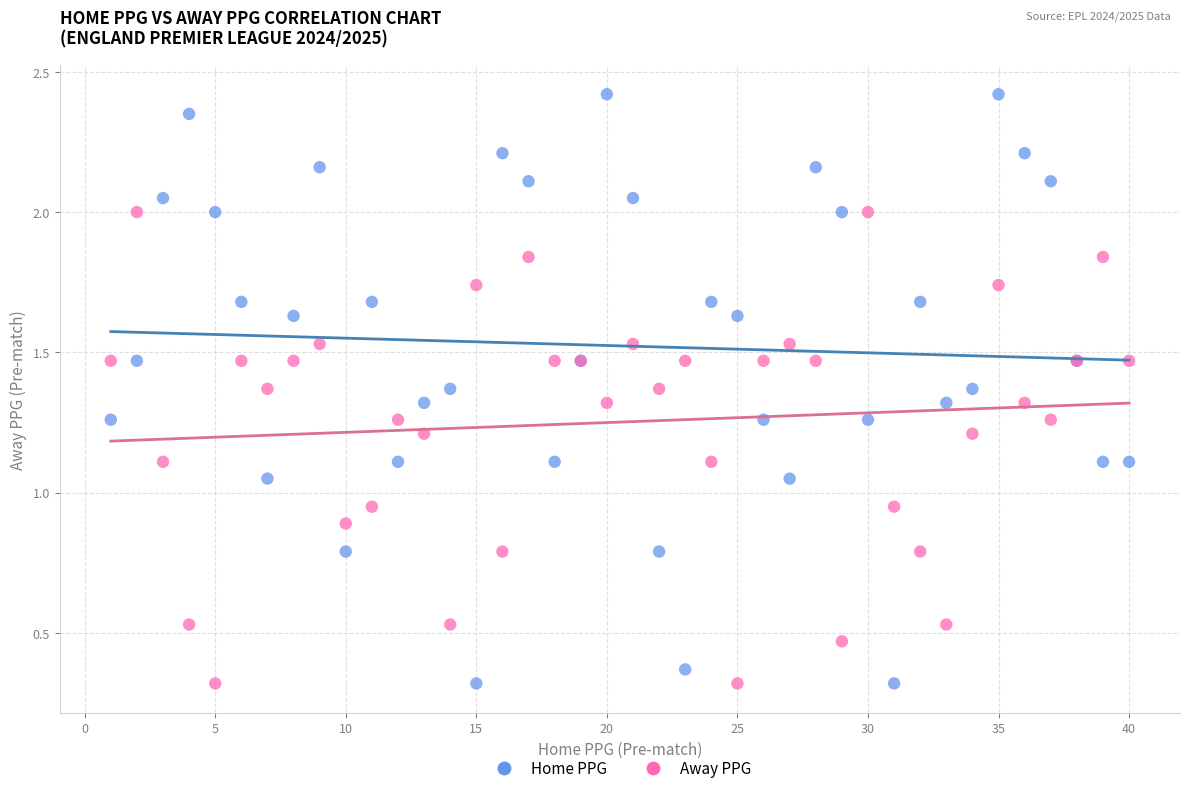

What is the X range (max minus min) for the scatter plot?

39.0